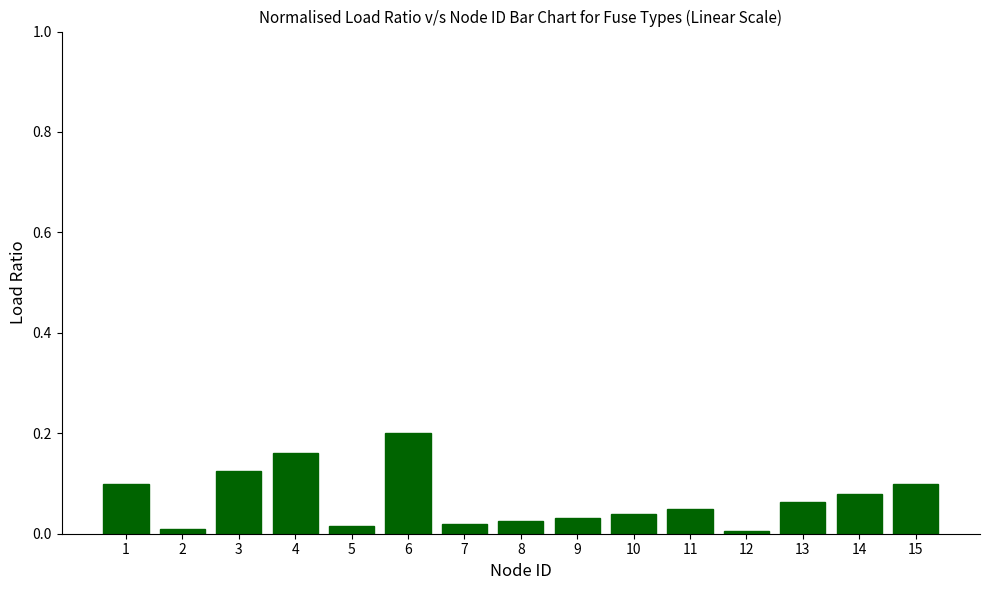

Which has a higher value, 11 or 6?

6